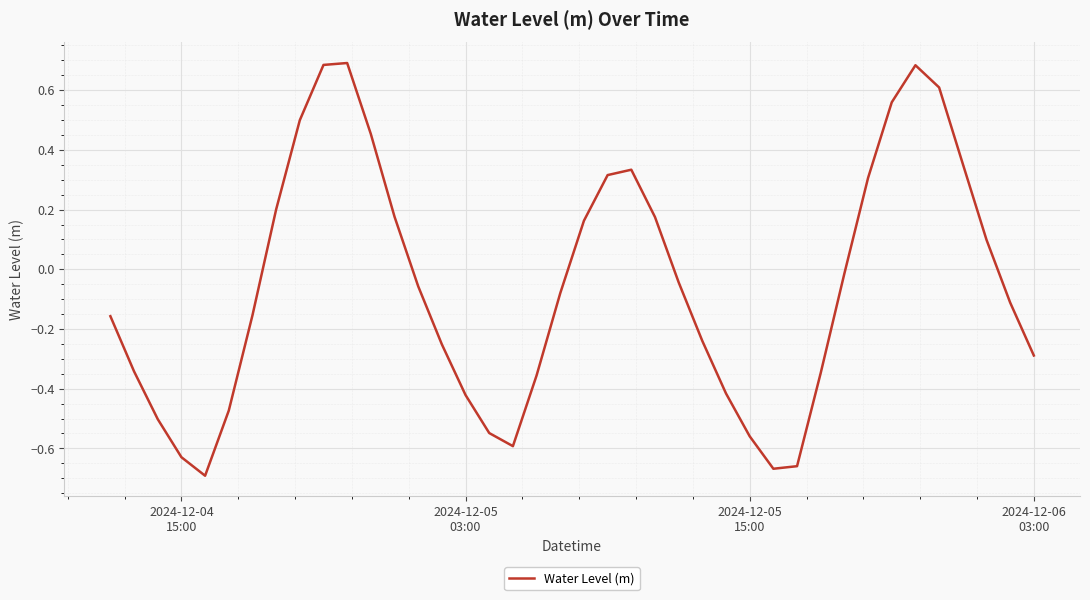

What is the difference between the maximum and minimum values?

1.4